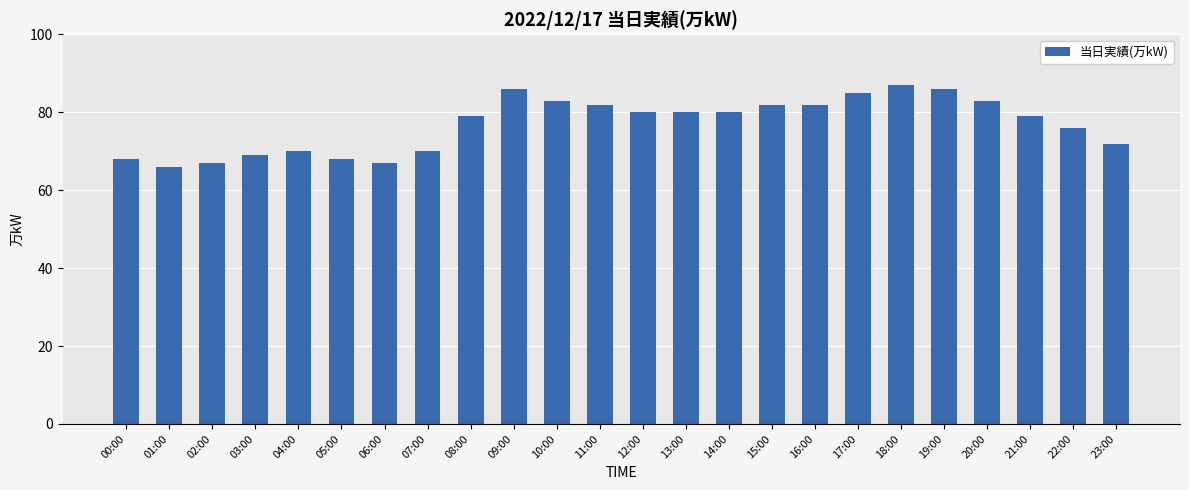

Between 16:00 and 10:00, which is larger?

10:00